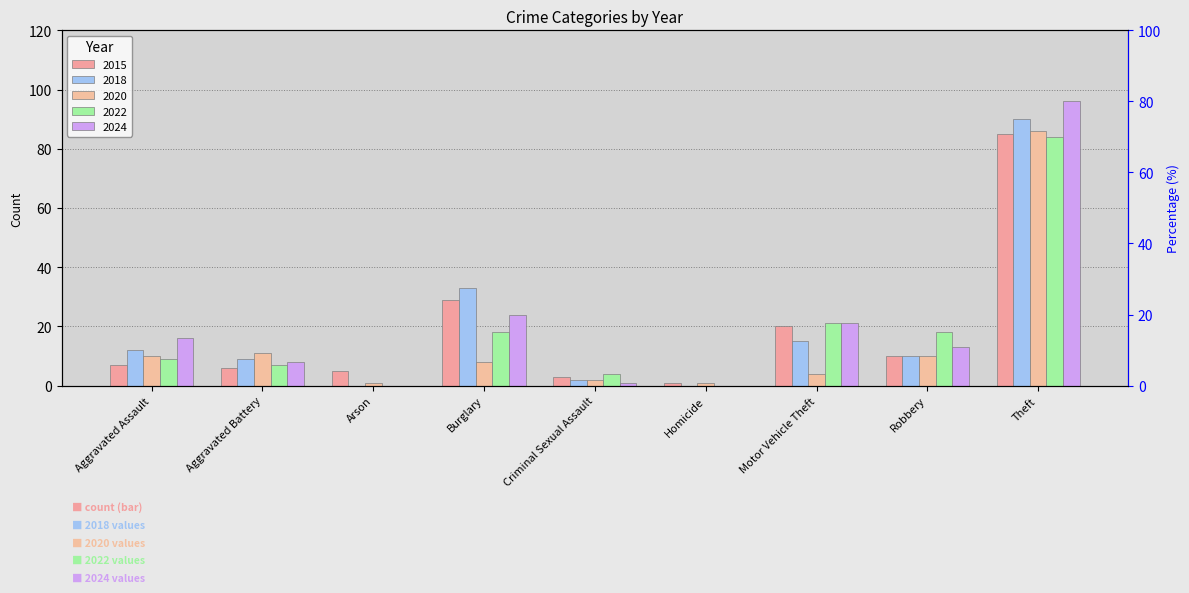

Reading left to right, extract all data points from this chart.

2015: 7	6	5	29	3	1	20	10	85
2018: 12	9	0	33	2	0	15	10	90
2020: 10	11	1	8	2	1	4	10	86
2022: 9	7	0	18	4	0	21	18	84
2024: 16	8	0	24	1	0	21	13	96